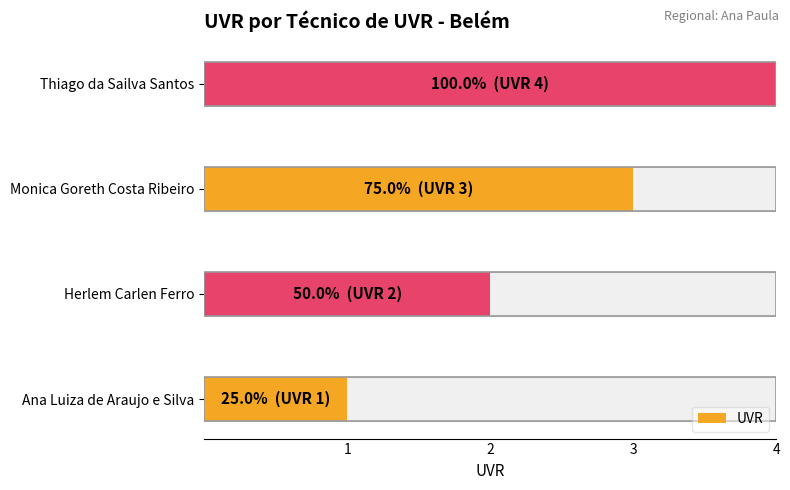

Count the number of data series in this chart.

1